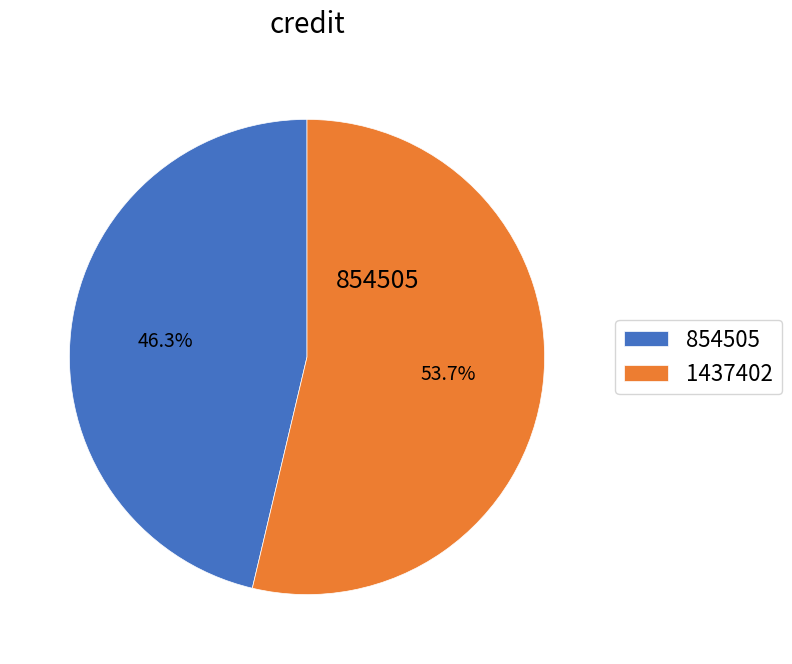

Approximately how many times larger is the value at 1437402 compared to 854505?

1.2